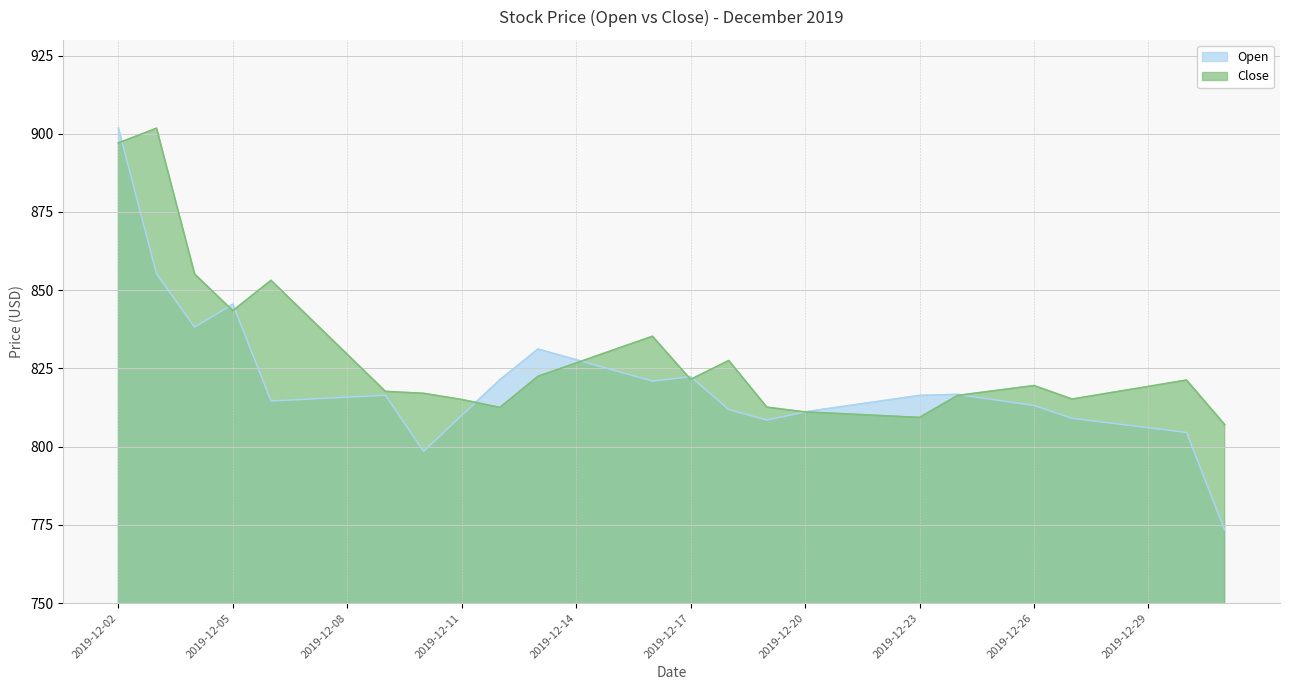

Which series has the largest total across all categories?

Close